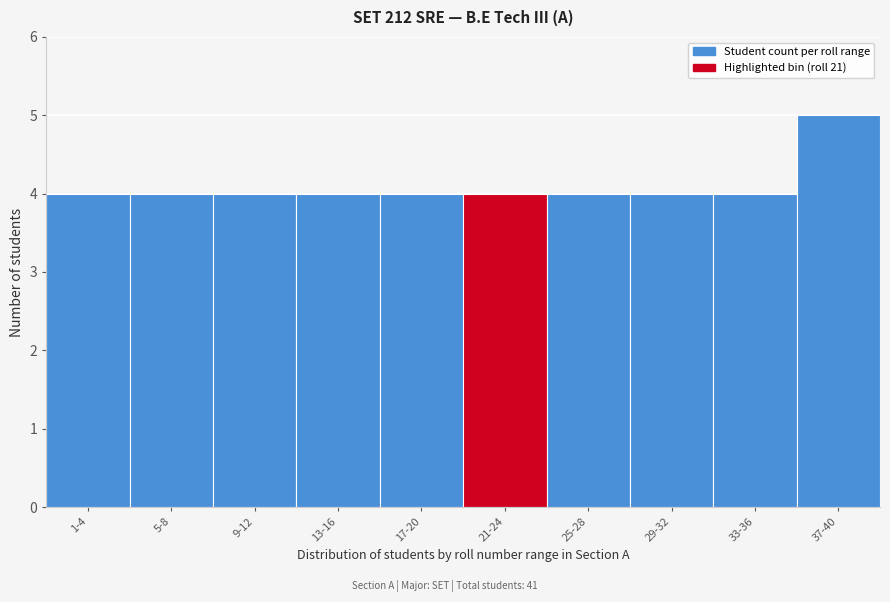

Reading left to right, extract all data points from this chart.

4	4	4	4	4	4	4	4	4	5